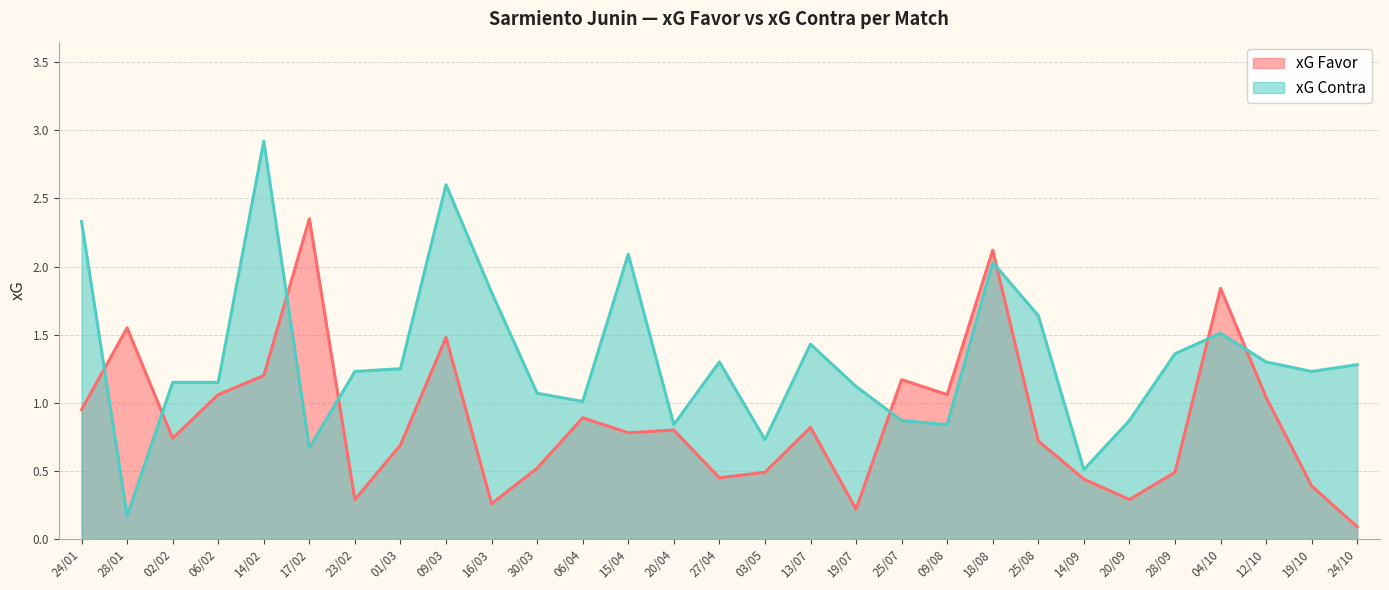

List the labels in order of xG Favor value, largest first.

17/02, 18/08, 04/10, 28/01, 09/03, 14/02, 25/07, 06/02, 09/08, 12/10, 24/01, 06/04, 13/07, 20/04, 15/04, 02/02, 25/08, 01/03, 30/03, 03/05, 28/09, 27/04, 14/09, 19/10, 23/02, 20/09, 16/03, 19/07, 24/10